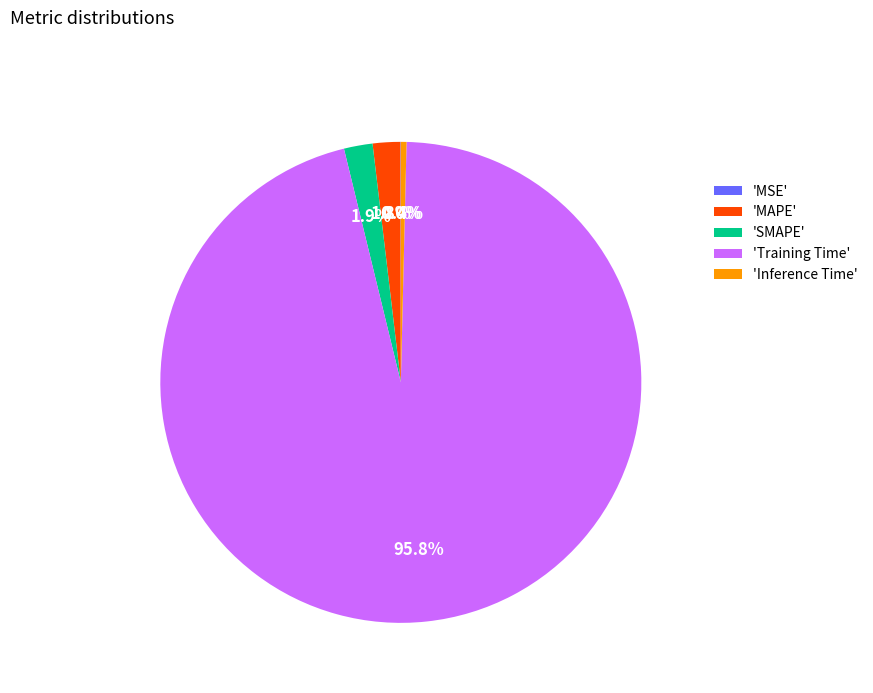

What percentage is NOT represented by 'MAPE'?

98.2%